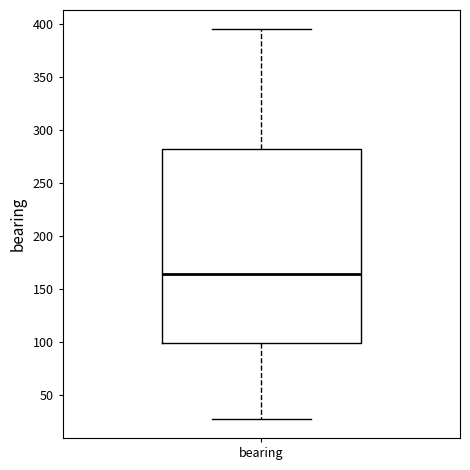

Read this box plot against the y-axis: the position of the median line, the range covered by the box, and the ends of both whiskers. The values are not printed on the chart, so give them approximately, as read against the axis.

median 165, box 100 to 285, whiskers 30 to 395